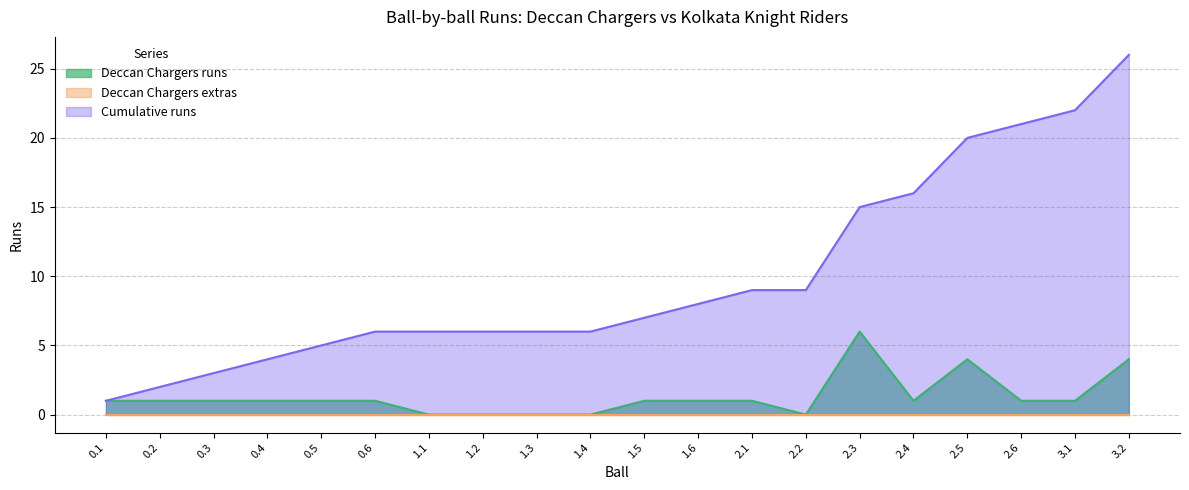

Where is Deccan Chargers runs line nearest to the value 3?

2.5